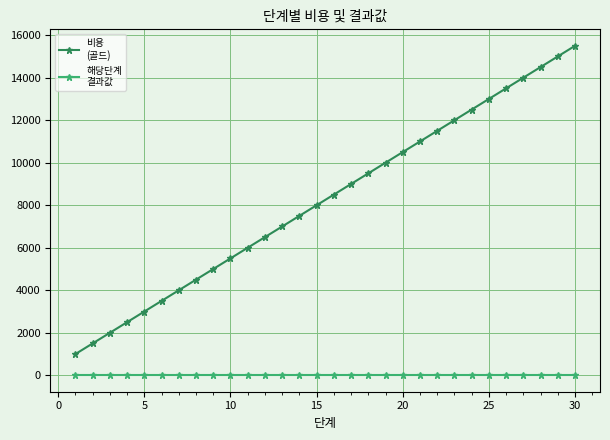

How many lines are shown in the chart?

2